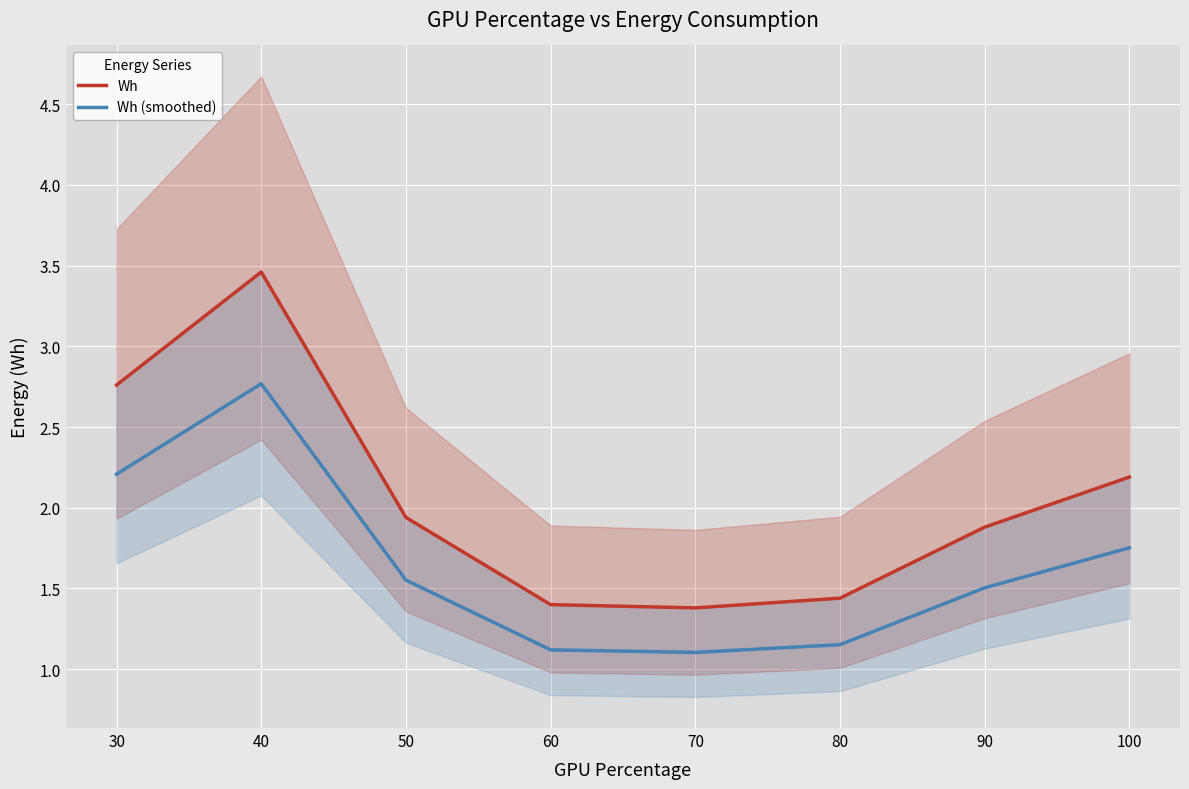

What is the sum of the Wh (smoothed) values at 40 and 80?

3.9